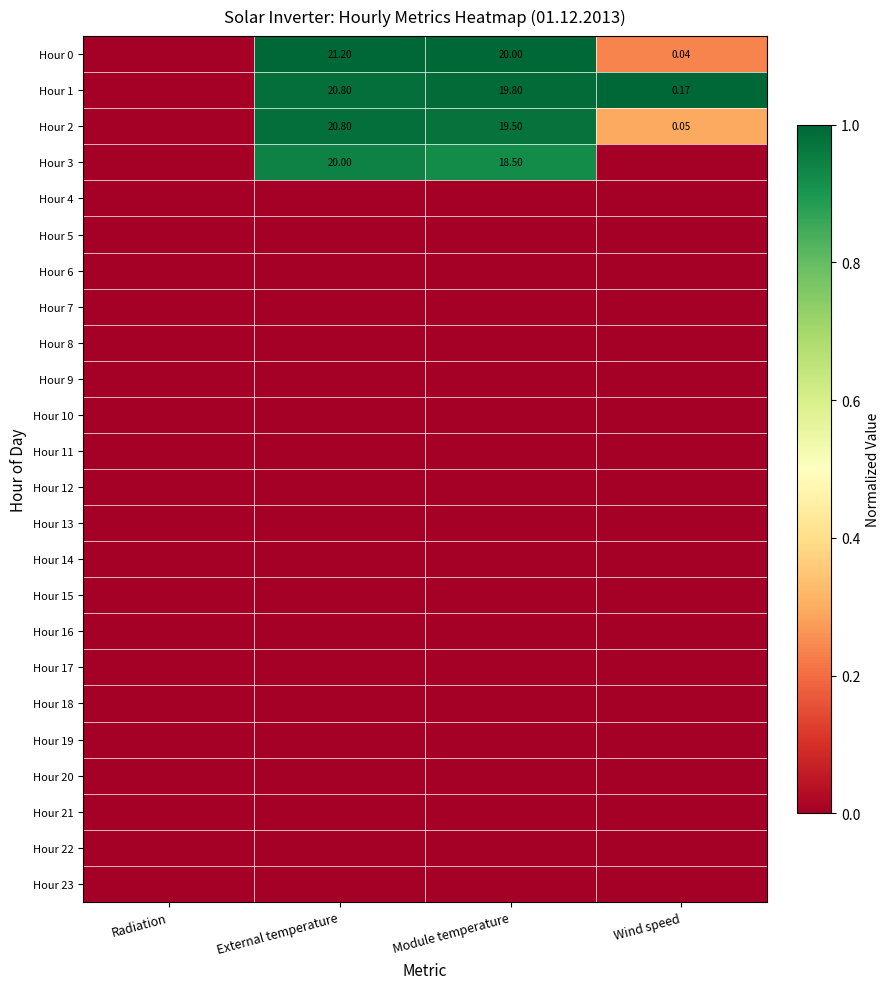

What is the greatest value displayed?

1.0